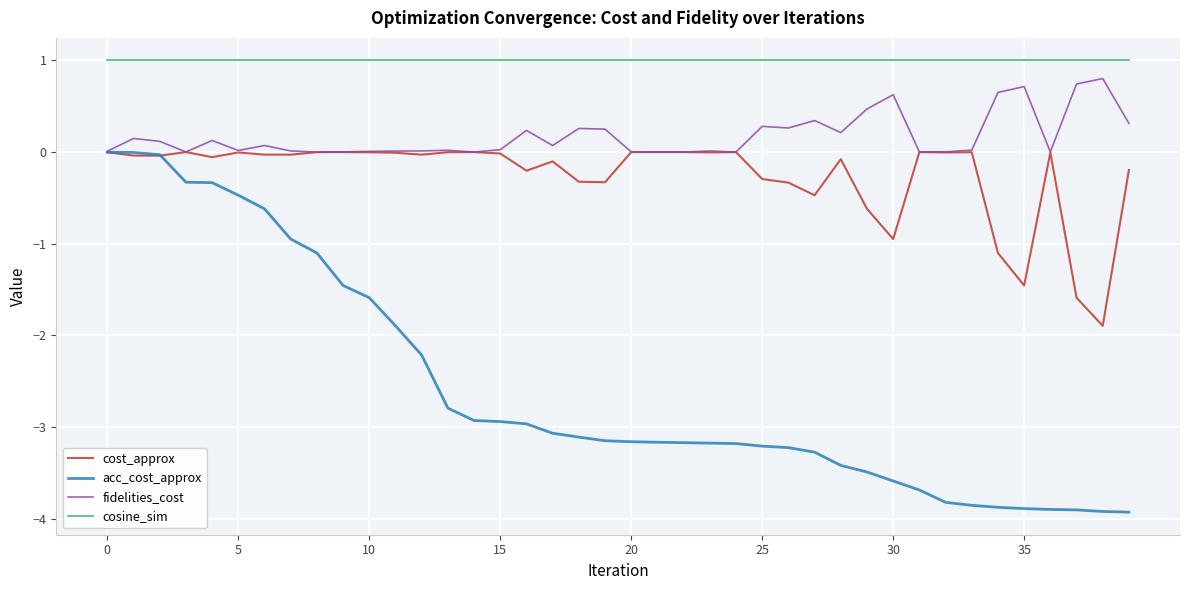

What is the difference between the second highest and second lowest values in the acc_cost_approx series?

3.9